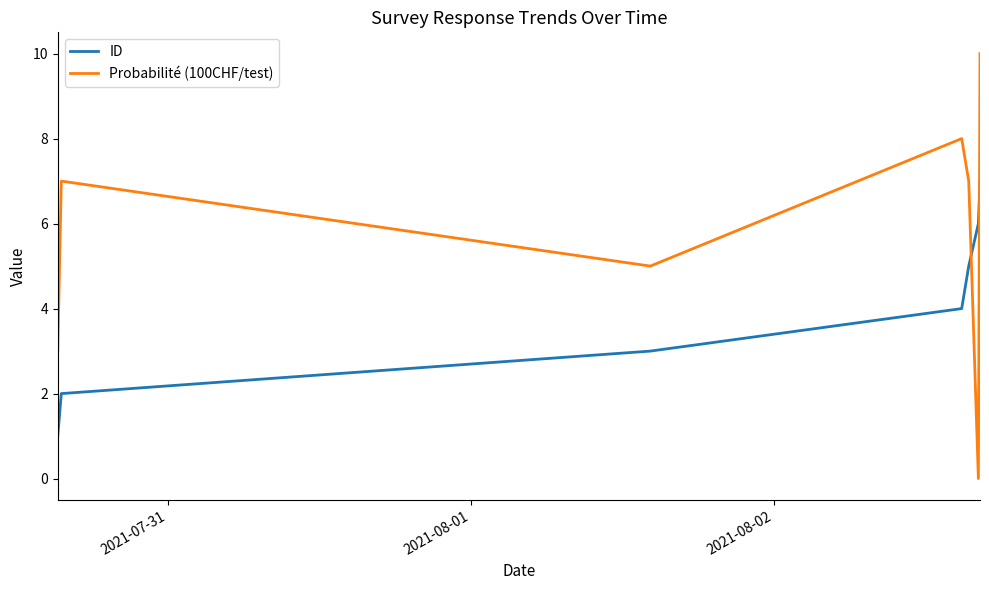

True or false: ID has more than 2 points higher than both neighbors.

False